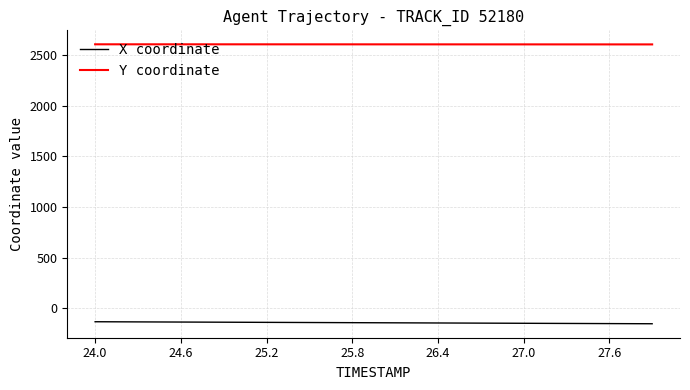

What is the maximum value shown in the chart?

2607.2